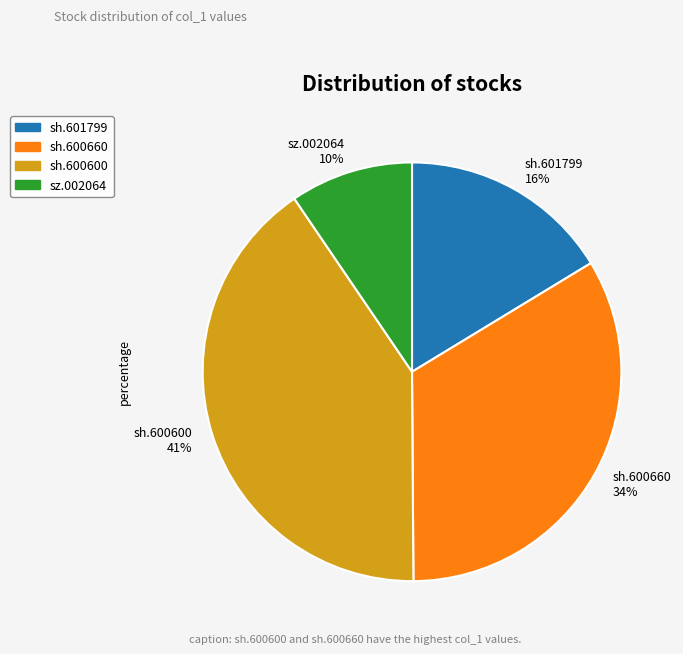

Rank the categories by value from lowest to highest.

sz.002064, sh.601799, sh.600660, sh.600600